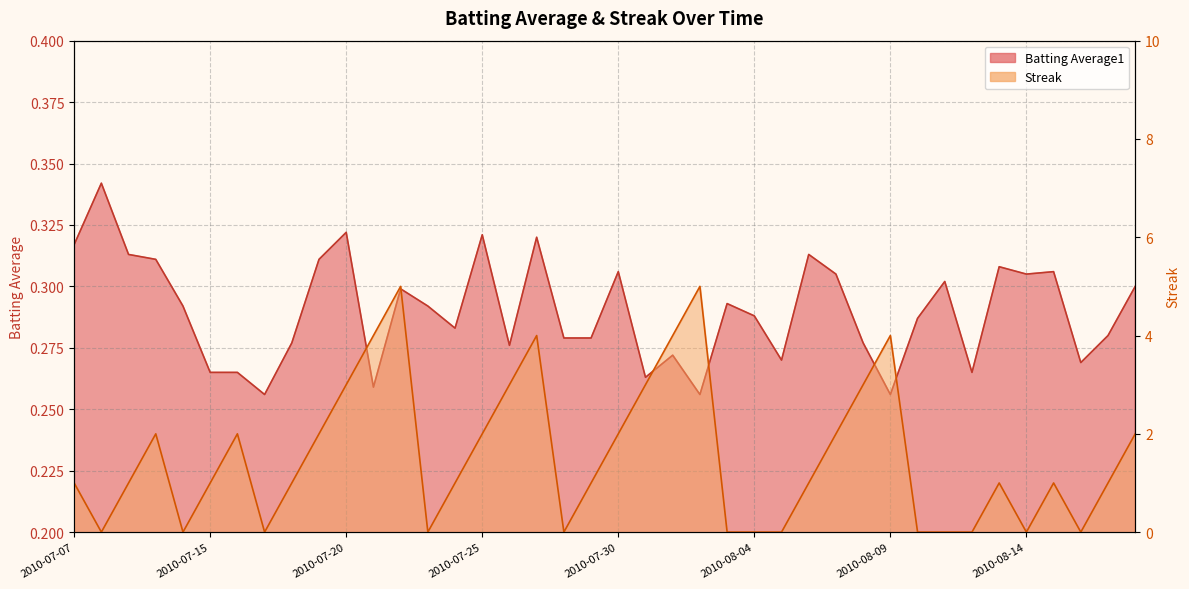

What is the difference between the highest and lowest values at 2010-08-08?

2.7